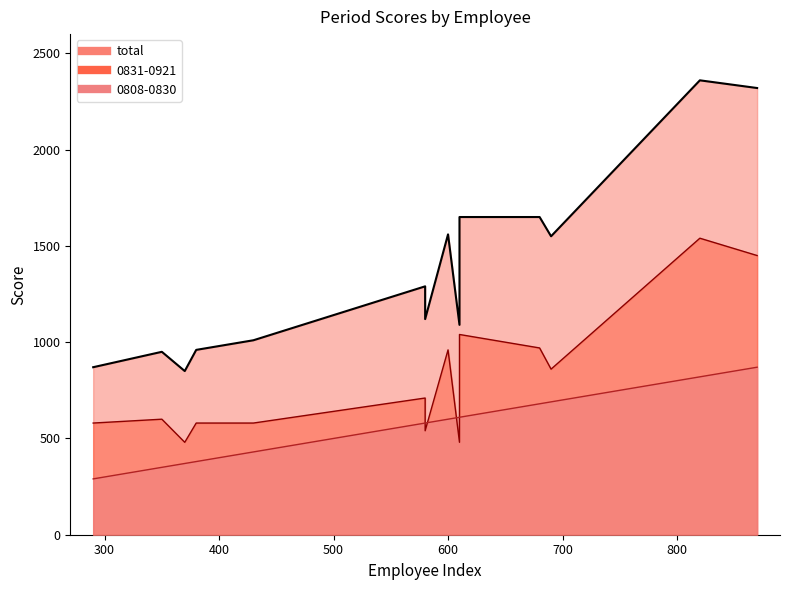

Which series has the largest total across all categories?

total